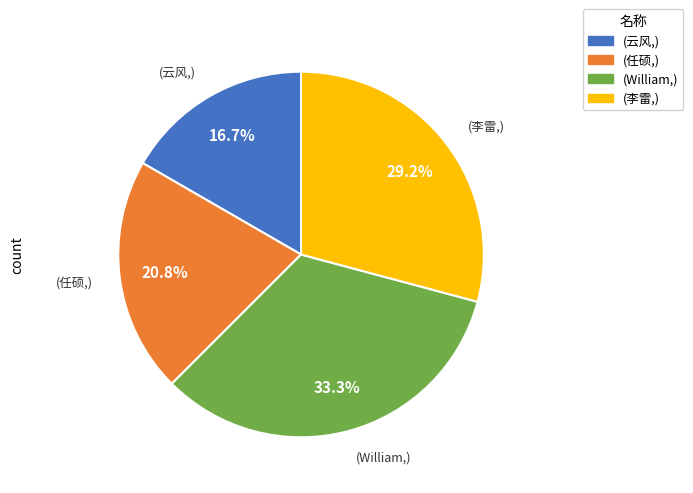

How many segments does this pie chart have?

4